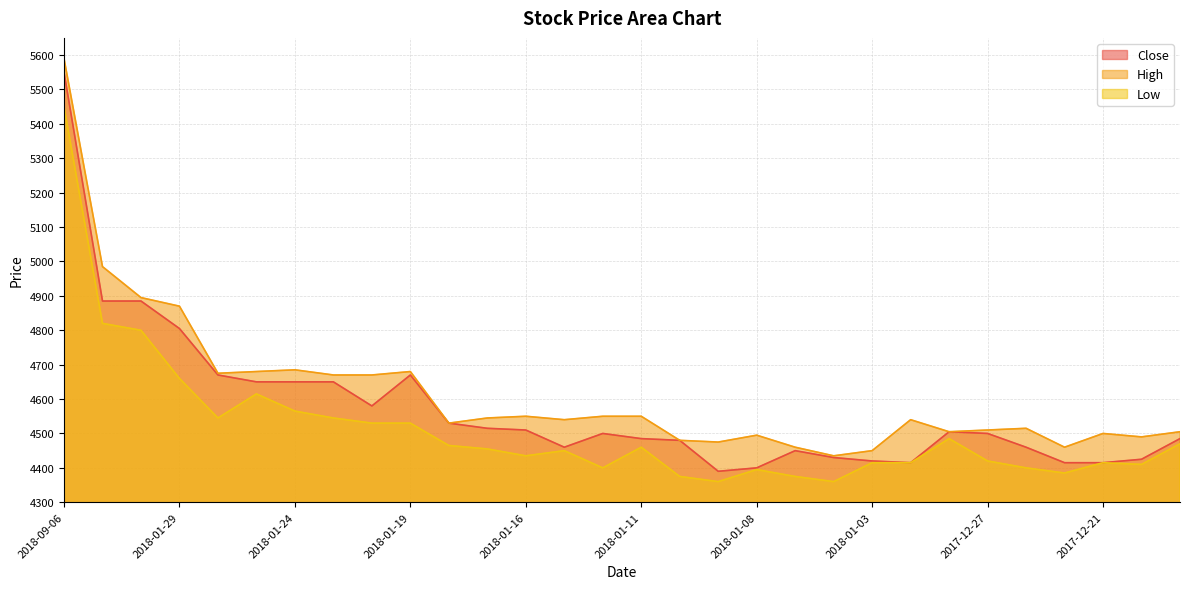

Reading left to right, extract all data points from this chart.

Close: 2018-09-06=5550	2018-01-31=4885	2018-01-30=4885	2018-01-29=4805	2018-01-26=4670	2018-01-25=4650	2018-01-24=4650	2018-01-23=4650	2018-01-22=4580	2018-01-19=4670	2018-01-18=4530	2018-01-17=4515	2018-01-16=4510	2018-01-15=4460	2018-01-12=4500	2018-01-11=4485	2018-01-10=4480	2018-01-09=4390	2018-01-08=4400	2018-01-05=4450	2018-01-04=4430	2018-01-03=4420	2018-01-02=4415	2017-12-28=4505	2017-12-27=4500	2017-12-26=4460	2017-12-22=4415	2017-12-21=4415	2017-12-19=4425	2017-12-18=4485
High: 2018-09-06=5590	2018-01-31=4985	2018-01-30=4895	2018-01-29=4870	2018-01-26=4675	2018-01-25=4680	2018-01-24=4685	2018-01-23=4670	2018-01-22=4670	2018-01-19=4680	2018-01-18=4530	2018-01-17=4545	2018-01-16=4550	2018-01-15=4540	2018-01-12=4550	2018-01-11=4550	2018-01-10=4480	2018-01-09=4475	2018-01-08=4495	2018-01-05=4460	2018-01-04=4435	2018-01-03=4450	2018-01-02=4540	2017-12-28=4505	2017-12-27=4510	2017-12-26=4515	2017-12-22=4460	2017-12-21=4500	2017-12-19=4490	2017-12-18=4505
Low: 2018-09-06=5450	2018-01-31=4820	2018-01-30=4800	2018-01-29=4660	2018-01-26=4545	2018-01-25=4615	2018-01-24=4565	2018-01-23=4545	2018-01-22=4530	2018-01-19=4530	2018-01-18=4465	2018-01-17=4455	2018-01-16=4435	2018-01-15=4450	2018-01-12=4400	2018-01-11=4460	2018-01-10=4375	2018-01-09=4360	2018-01-08=4395	2018-01-05=4375	2018-01-04=4360	2018-01-03=4415	2018-01-02=4415	2017-12-28=4485	2017-12-27=4420	2017-12-26=4400	2017-12-22=4385	2017-12-21=4415	2017-12-19=4410	2017-12-18=4470